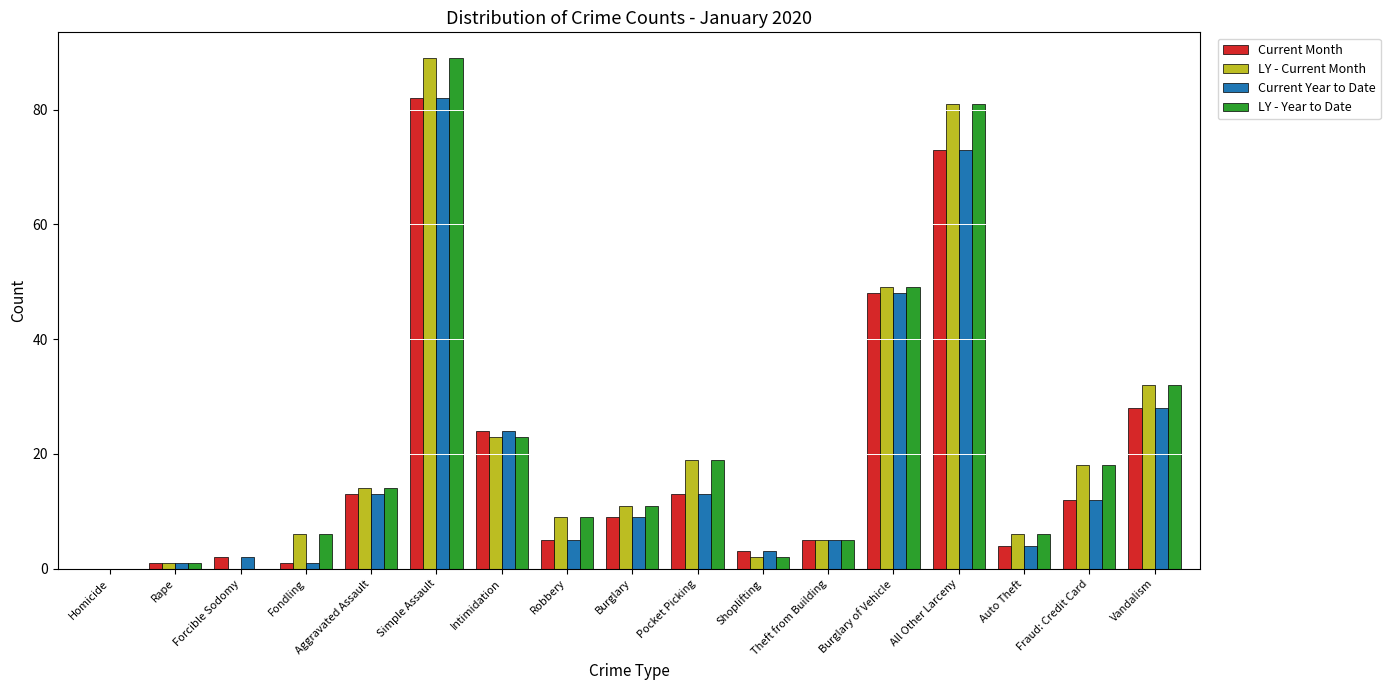

Are the bars grouped side by side (vs. stacked)?

Yes